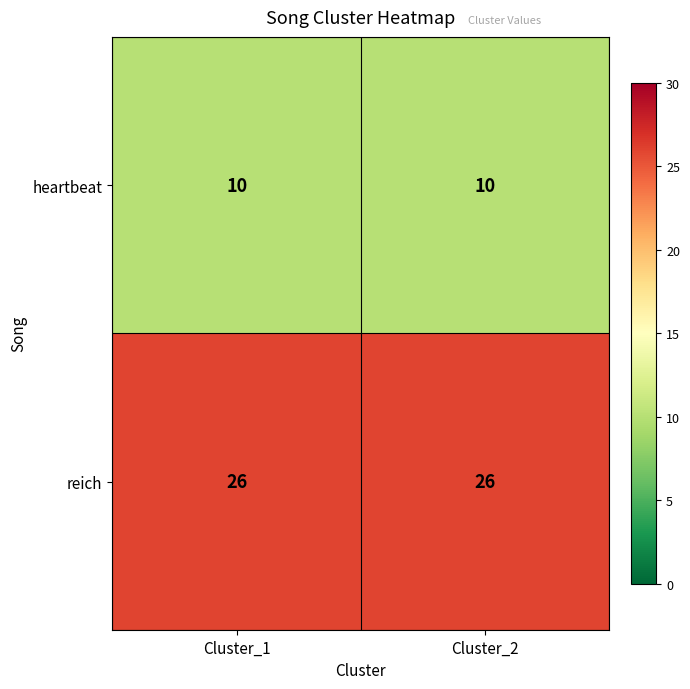

At Cluster_2, list the series in order from largest to smallest.

reich, heartbeat